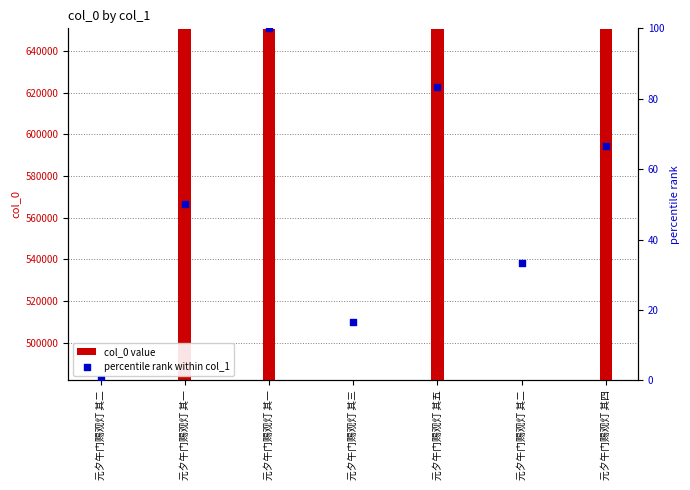

At how many categories does at least one series exceed 592142?

4